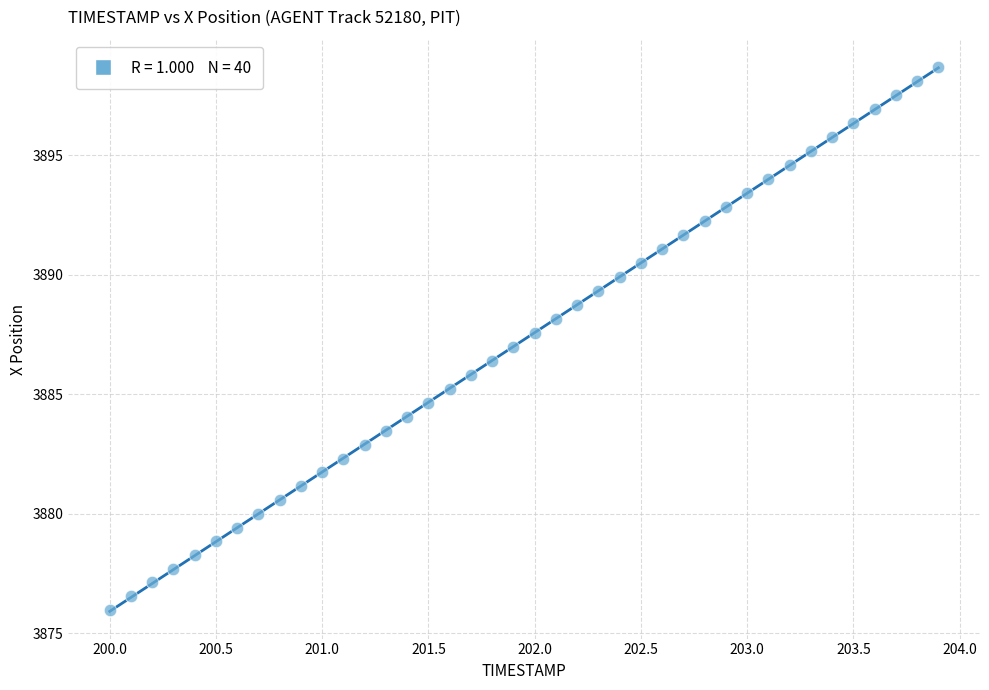

What is the range of Y values (max minus min)?

22.7